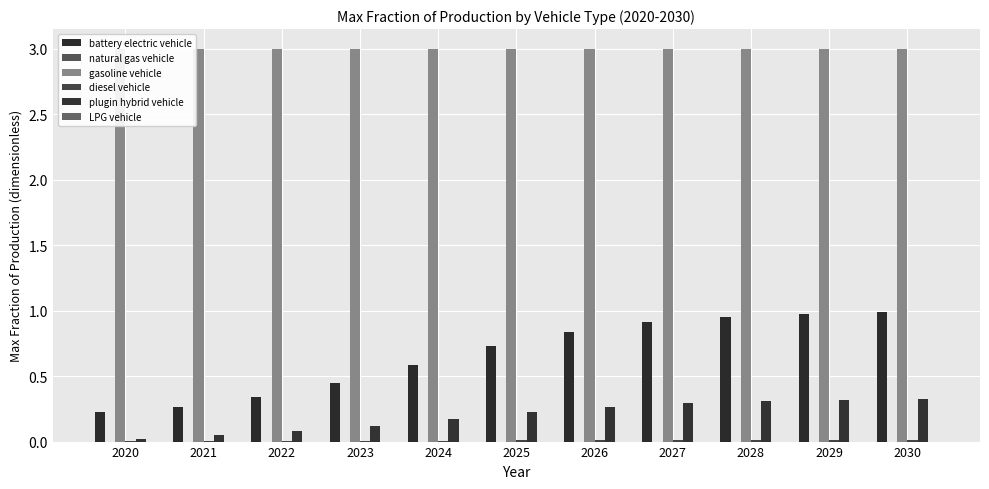

Reading right to left, list all the values displayed in this chart.

battery electric vehicle: 1.0	1.0	1.0	0.9	0.8	0.7	0.6	0.4	0.3	0.3	0.2
natural gas vehicle: 0.0	0.0	0.0	0.0	0.0	0.0	0.0	0.0	0.0	0.0	0.0
gasoline vehicle: 3.0	3.0	3.0	3.0	3.0	3.0	3.0	3.0	3.0	3.0	3.0
diesel vehicle: 0.0	0.0	0.0	0.0	0.0	0.0	0.0	0.0	0.0	0.0	0.0
plugin hybrid vehicle: 0.3	0.3	0.3	0.3	0.3	0.2	0.2	0.1	0.1	0.1	0.0
LPG vehicle: 0.0	0.0	0.0	0.0	0.0	0.0	0.0	0.0	0.0	0.0	0.0